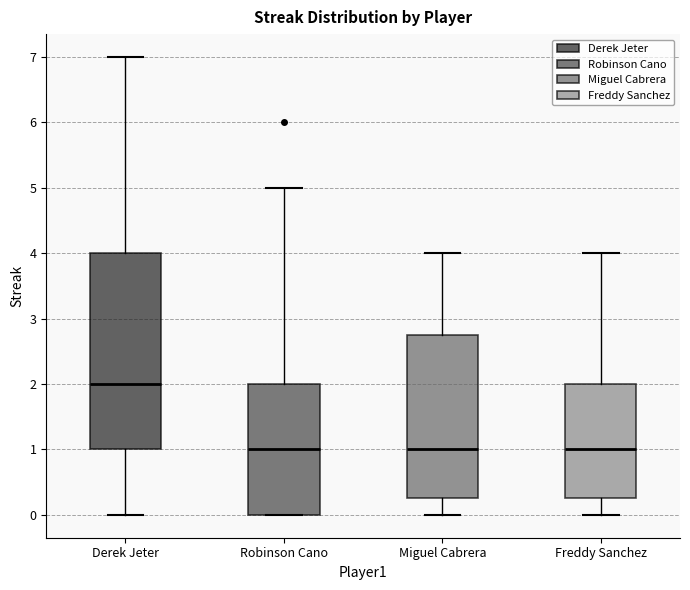

Where is the upper edge of the box for Miguel Cabrera on the y-axis? The values are not printed on the chart, so give them approximately, as read against the axis.

2.8